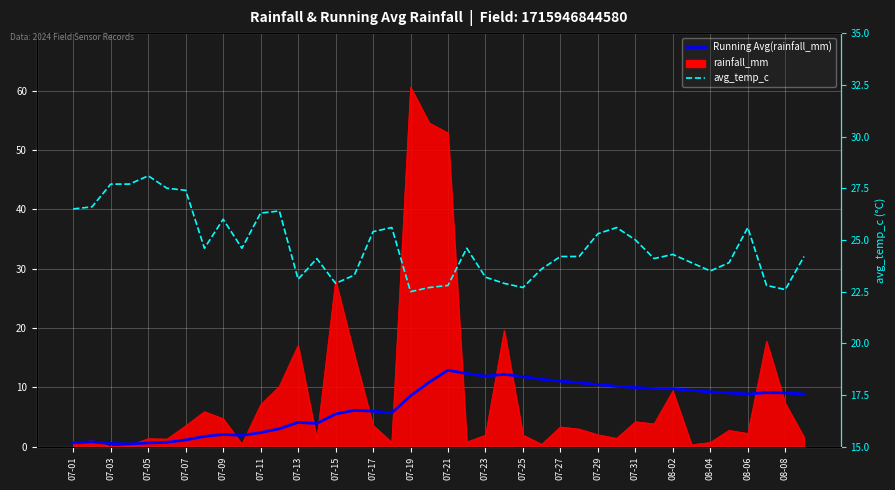

Is the value of Running Avg(rainfall_mm) at 27 greater than the value of avg_temp_c at 07-07?

No